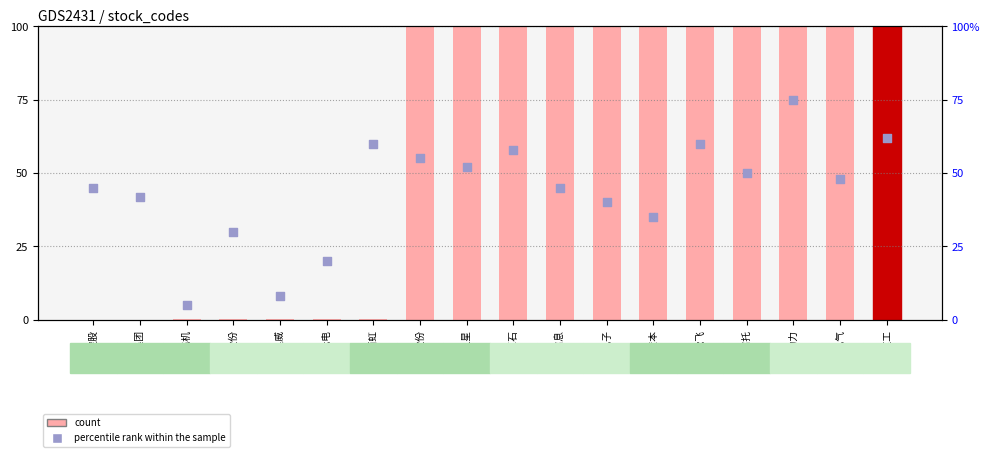

Which series reaches the maximum Y coordinate?

percentile rank within the sample